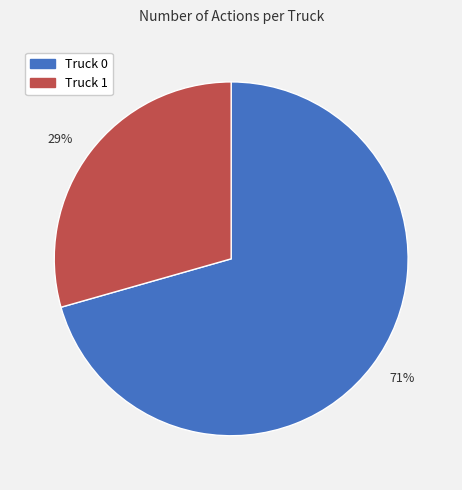

Combined, do 71% and 29% account for over 50%?

Yes